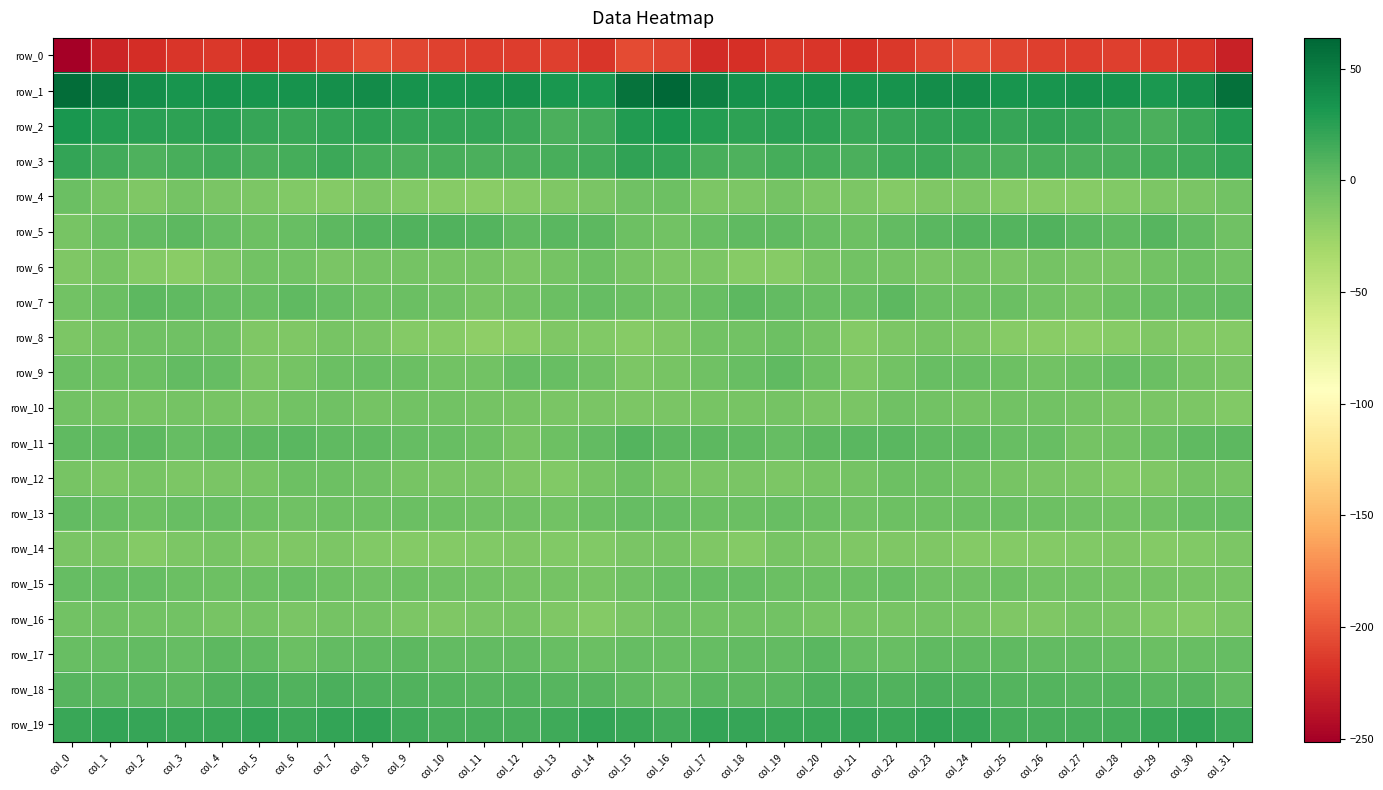

Read the row_17 value at col_5.

3.2